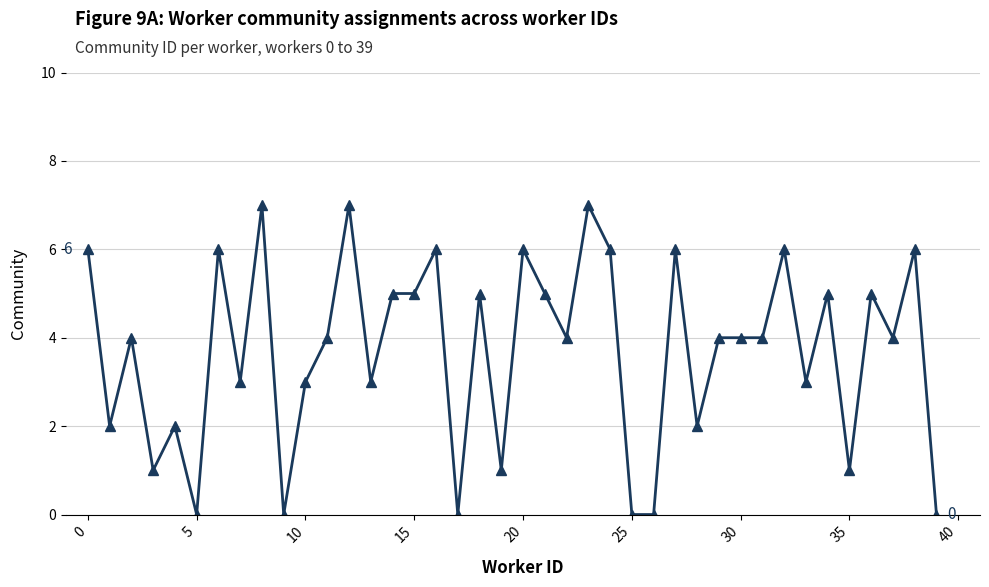

What is the value of the 31st point from the left?

4